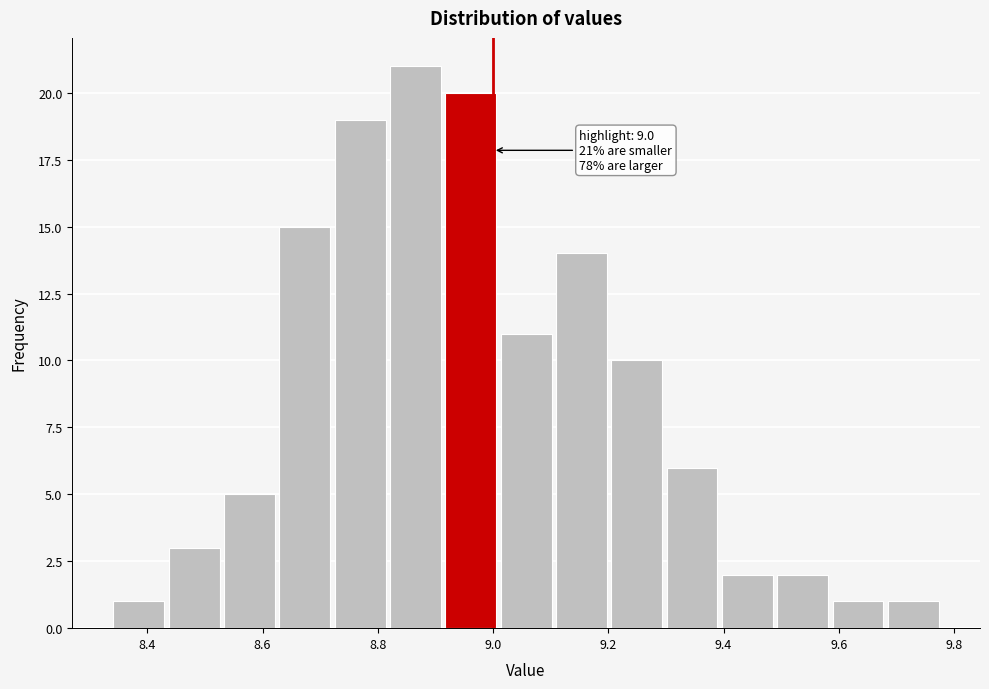

Which range on the x-axis has the tallest bar?

8.82 to 8.92